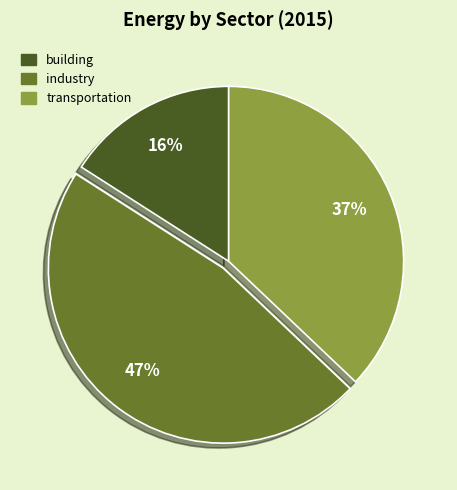

Do transportation and building together represent more than half of the pie?

Yes